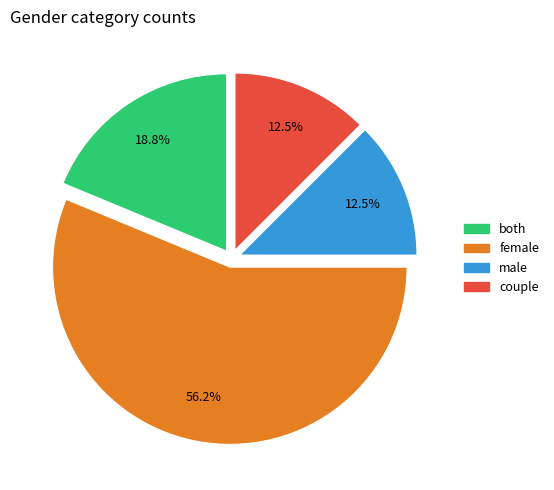

The both slice represents 11% of the pie. True or false?

False